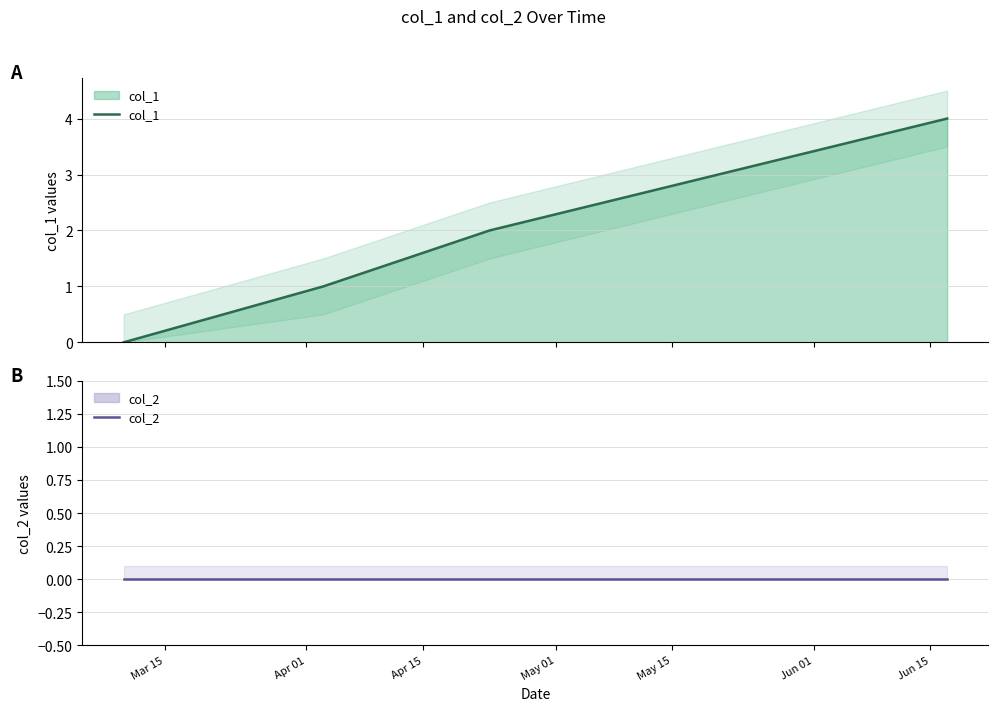

Reading right to left, extract all data points from this chart.

col_1: 4	2	1	0
col_2: 0	0	0	0